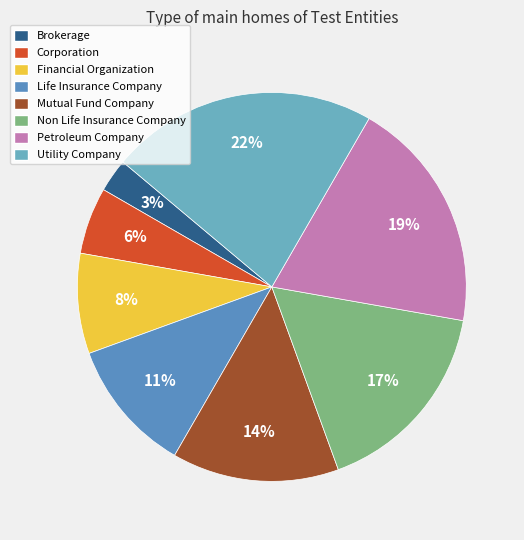

Count the number of slices in the pie.

8